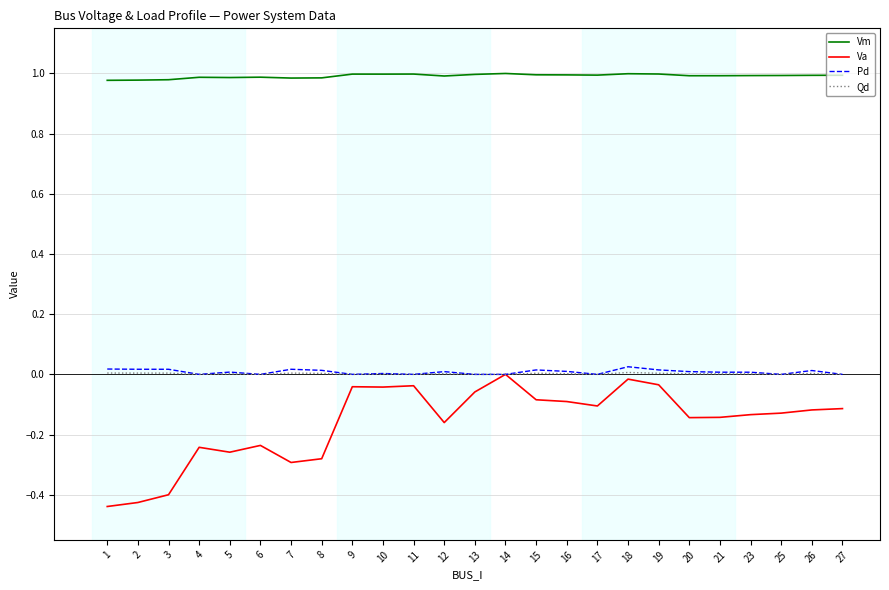

At how many categories does at least one series exceed 0?

25